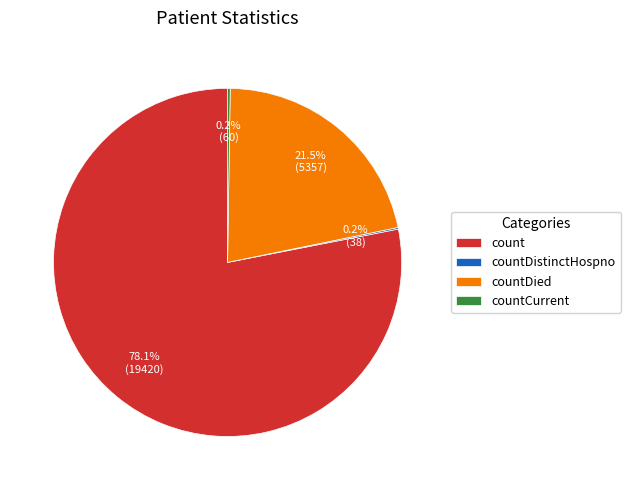

Is the sum of countDied and count greater than half?

Yes